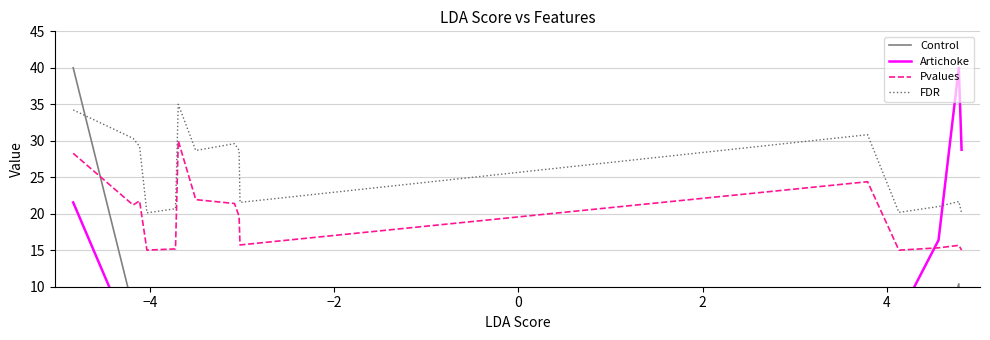

True or false: FDR and Pvalues cross at least once.

False